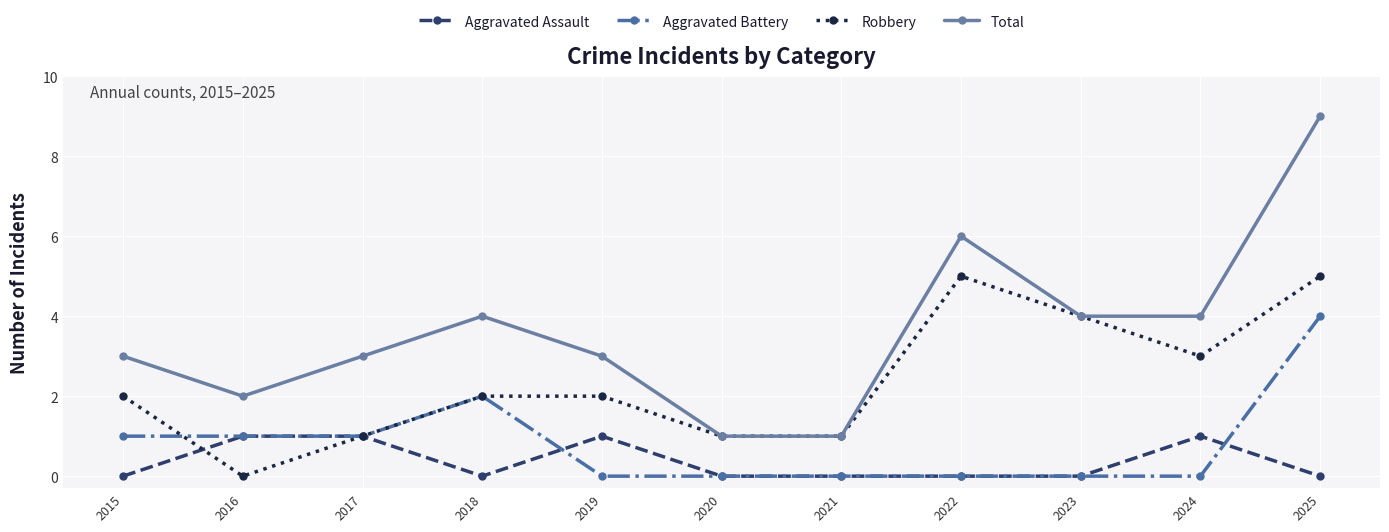

What is the value of the Aggravated Assault point at the 5th from the left?

1